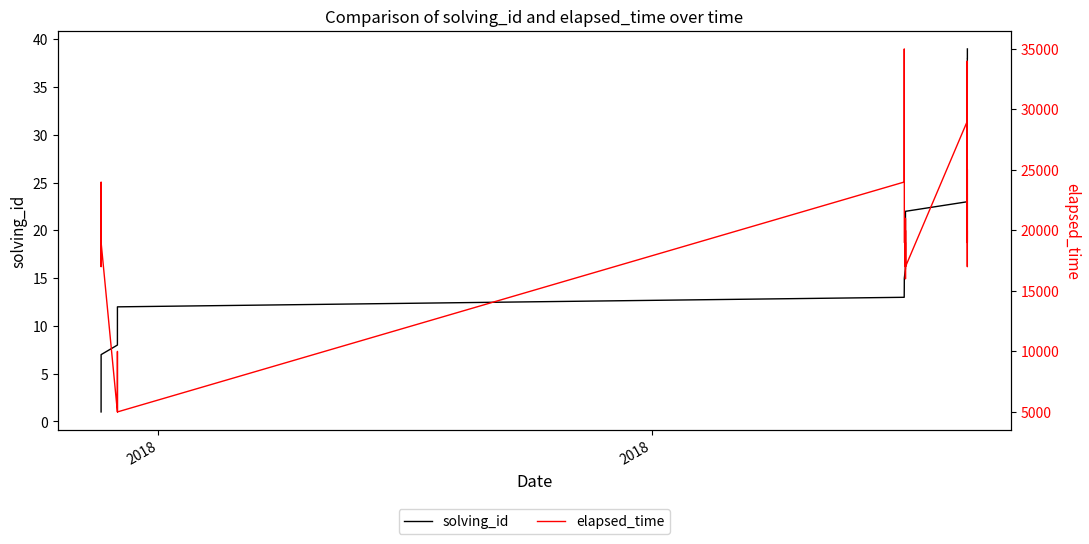

What is the value of the elapsed_time point at the 23rd from the left?

29000